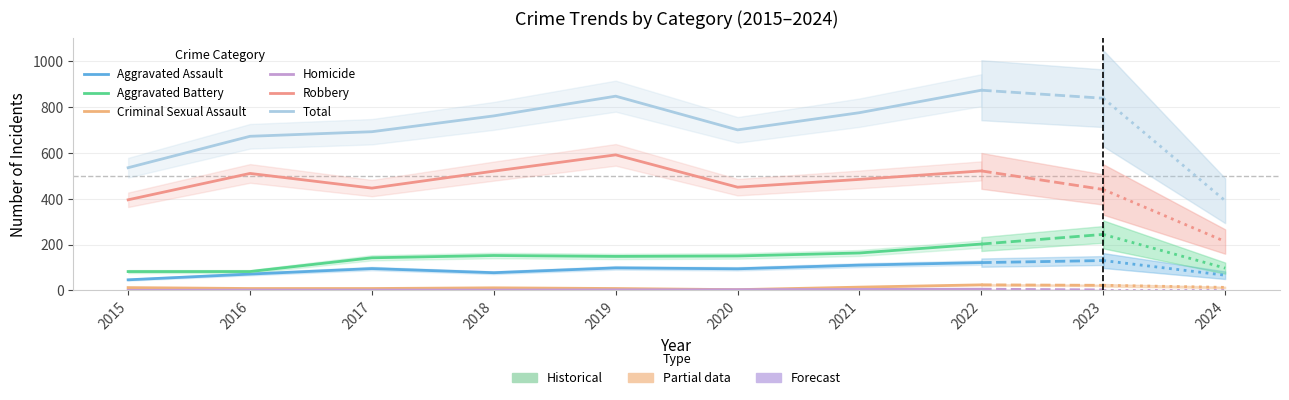

At which label does Aggravated Battery reach its minimum?

2015